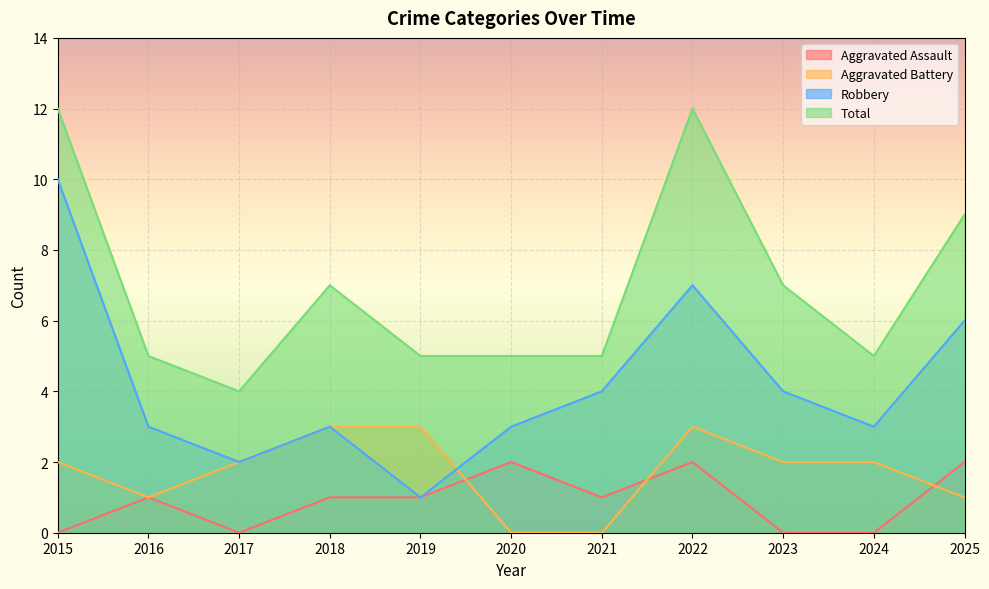

List the labels in order of Robbery value, smallest first.

2019, 2017, 2016, 2018, 2020, 2024, 2021, 2023, 2025, 2022, 2015